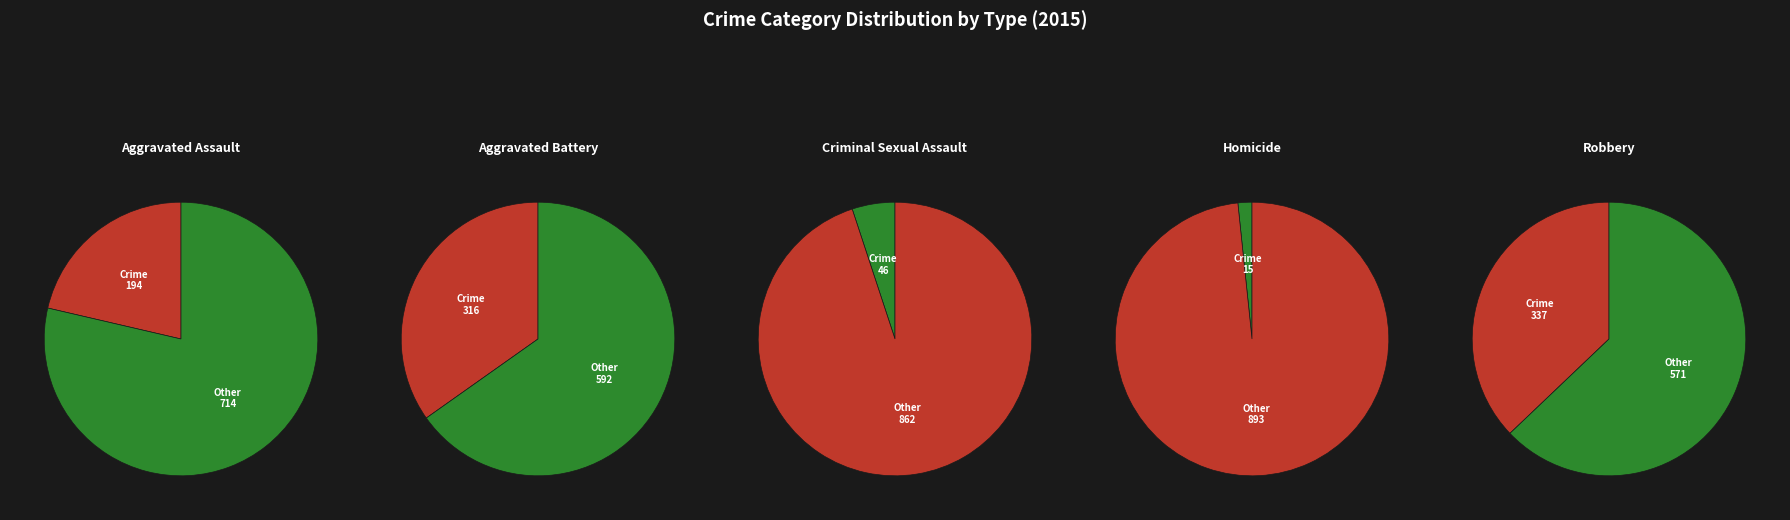

What is the change in value from Aggravated Assault to Aggravated Battery?

+122